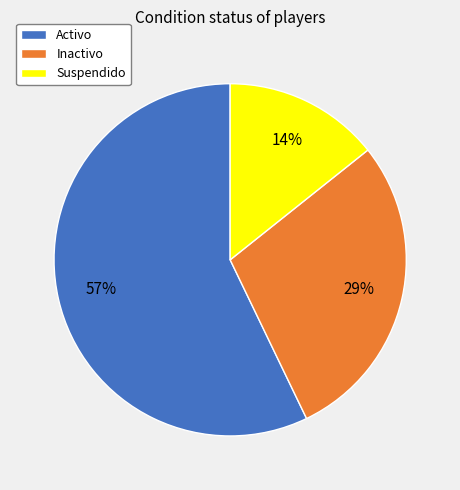

Combined, do Inactivo and Suspendido account for over 50%?

No